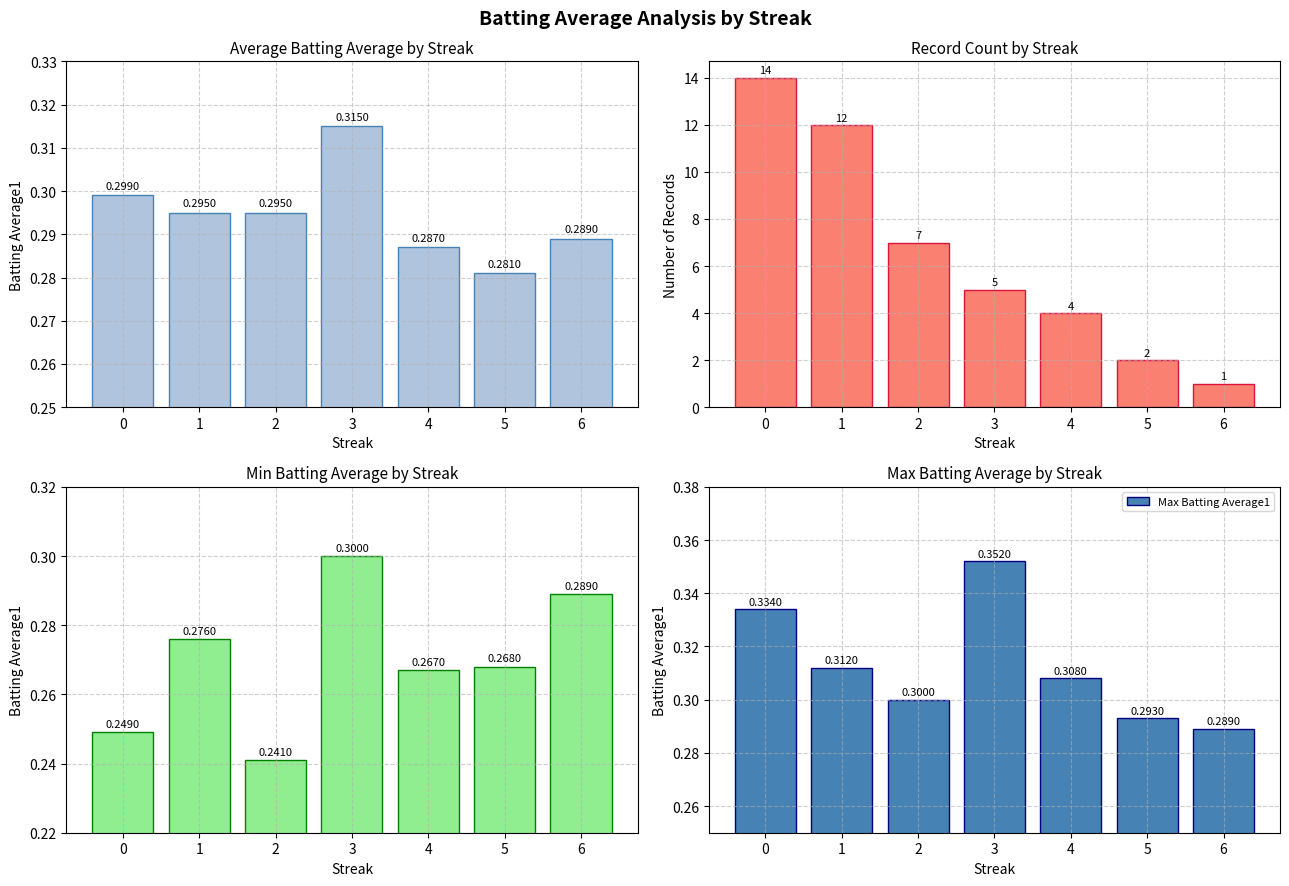

Reading right to left, what are all the values shown in this chart?

Batting Average1: 6=0.3	5=0.3	4=0.3	3=0.3	2=0.3	1=0.3	0=0.3
Count: 6=1.0	5=2.0	4=4.0	3=5.0	2=7.0	1=12.0	0=14.0
Min Batting Average1: 6=0.3	5=0.3	4=0.3	3=0.3	2=0.2	1=0.3	0=0.2
Max Batting Average1: 6=0.3	5=0.3	4=0.3	3=0.4	2=0.3	1=0.3	0=0.3